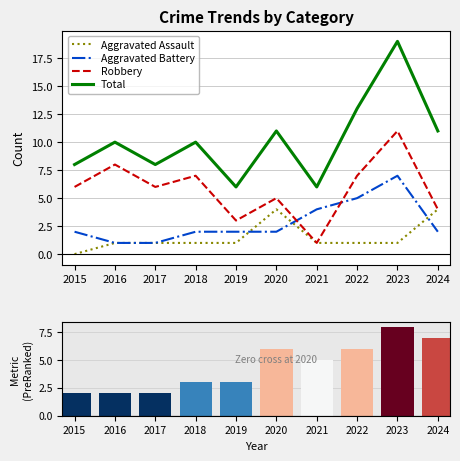

Reading left to right, transcribe all the data shown in this chart.

Aggravated Assault: 0	1	1	1	1	4	1	1	1	4
Aggravated Battery: 2	1	1	2	2	2	4	5	7	2
Robbery: 6	8	6	7	3	5	1	7	11	4
Total: 8	10	8	10	6	11	6	13	19	11
Ranking metric: 2	2	2	3	3	6	5	6	8	7